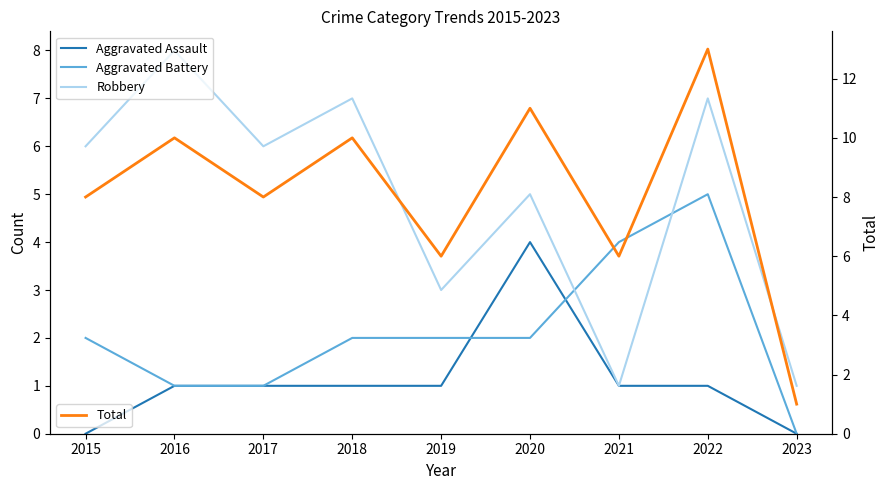

Between 2018 and 2019, which is larger?

2018